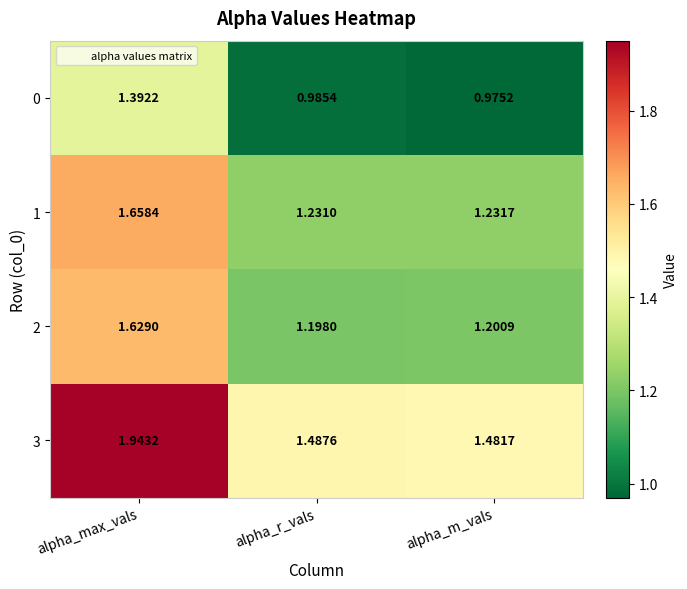

Which label corresponds to the largest value in the chart?

alpha_max_vals